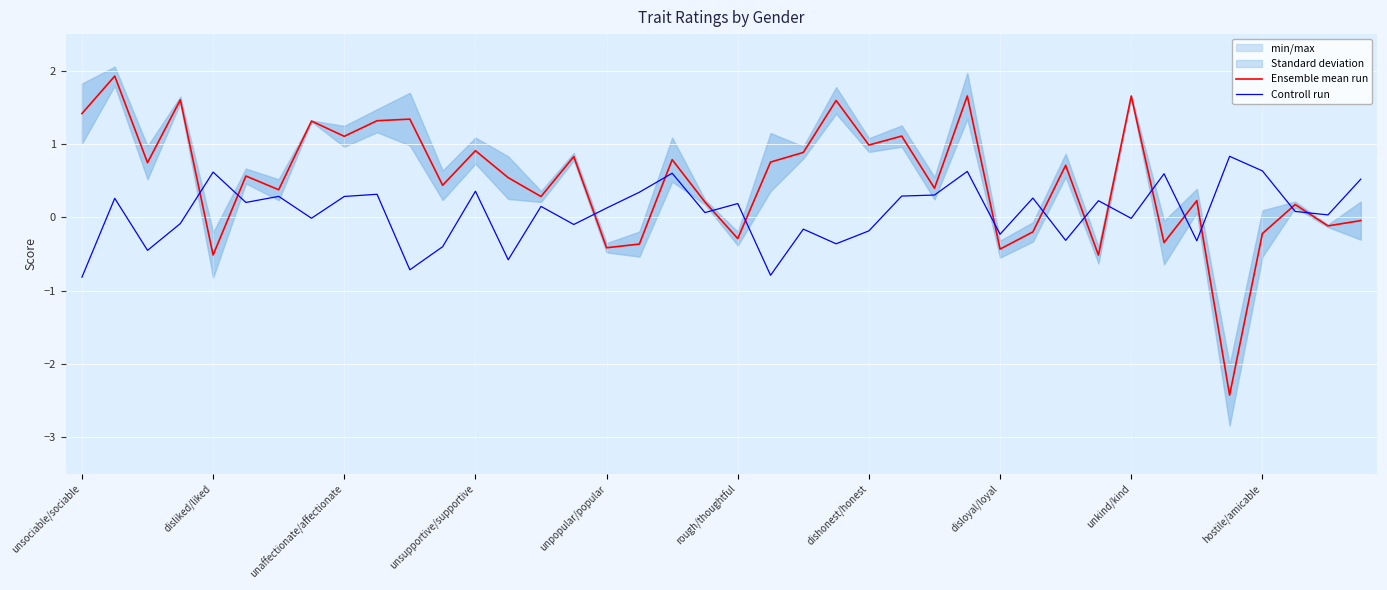

Which series has the widest spread of values?

Ensemble mean run